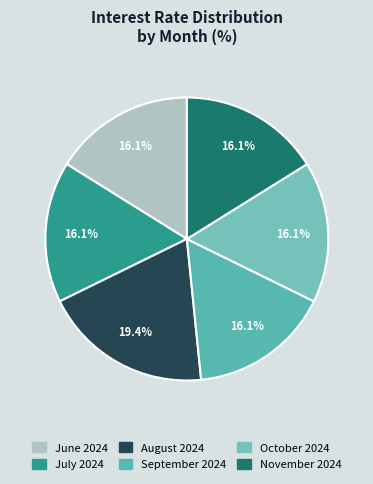

What percentage is NOT represented by September 2024?

83.9%